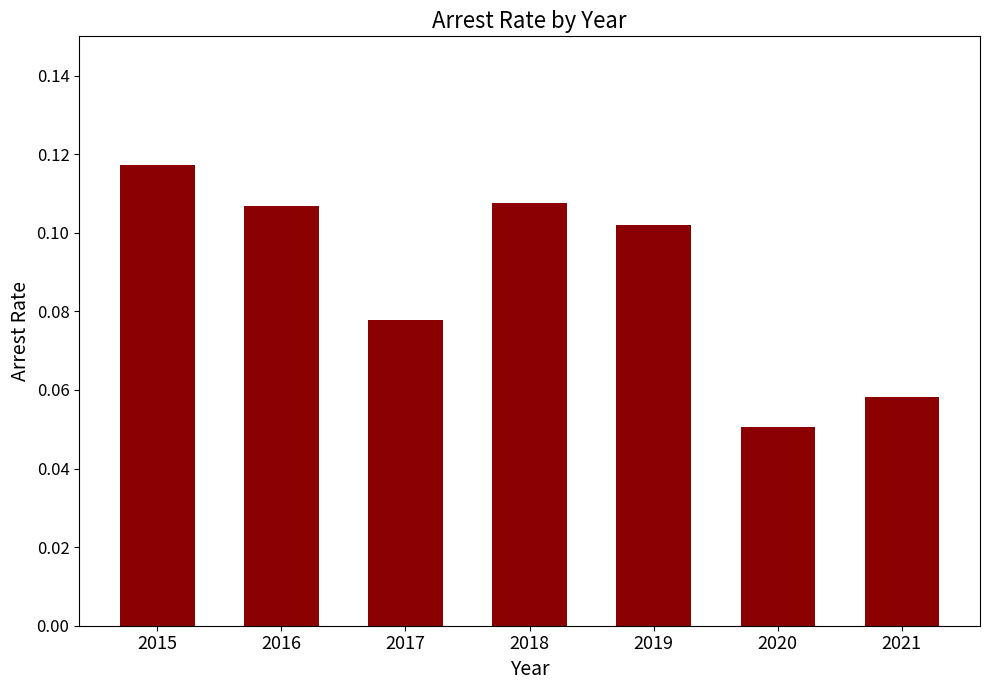

The chart shows a value of 0.0 at 2020. True or false?

False